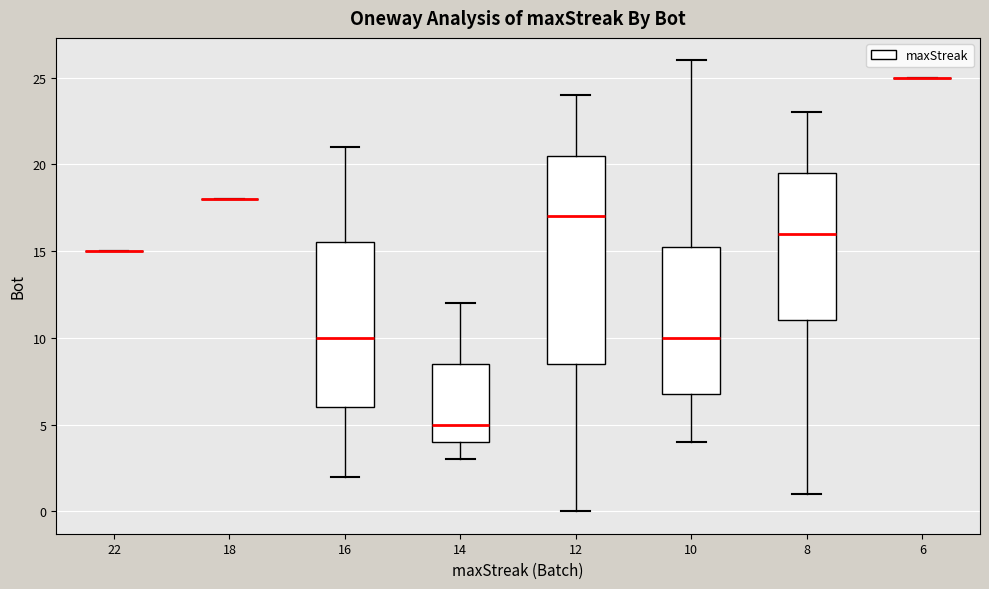

Where does the median line of the box at x = 10 sit on the y-axis? The values are not printed on the chart, so give them approximately, as read against the axis.

10.0